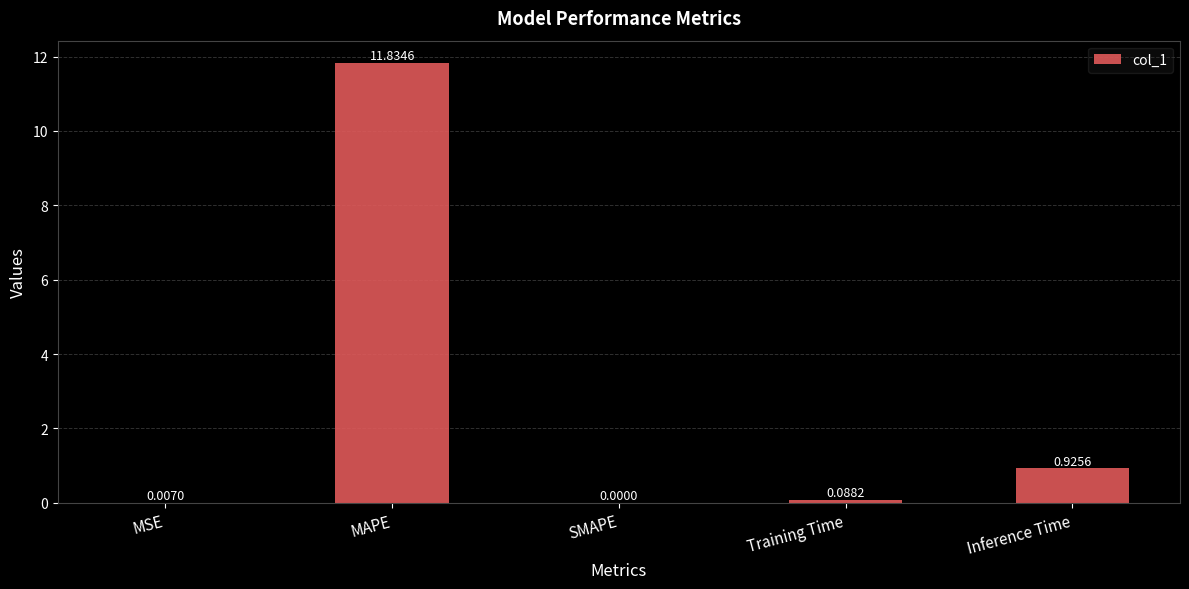

What is the average value?

2.6